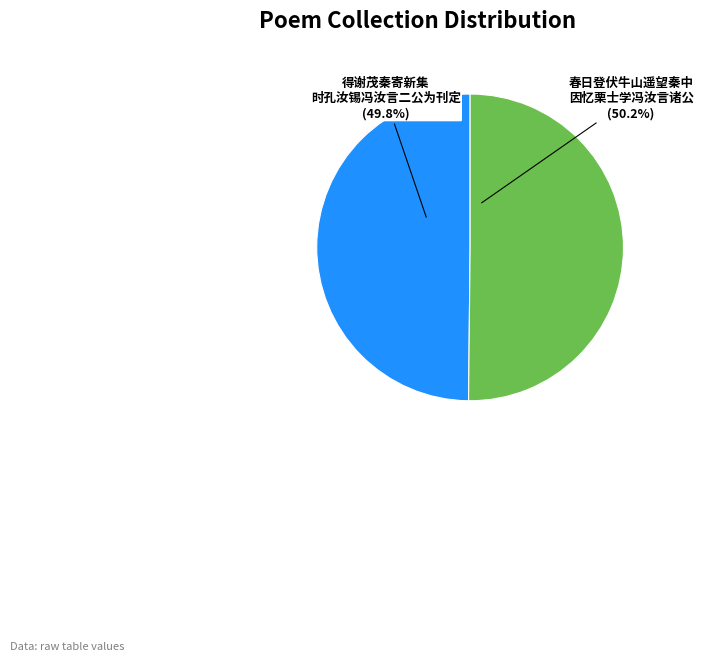

Approximately how many times larger is the value at 得谢茂秦寄新集 时孔汝锡冯汝言二公为刊定 compared to 春日登伏牛山遥望秦中 因忆栗士学冯汝言诸公?

1.0